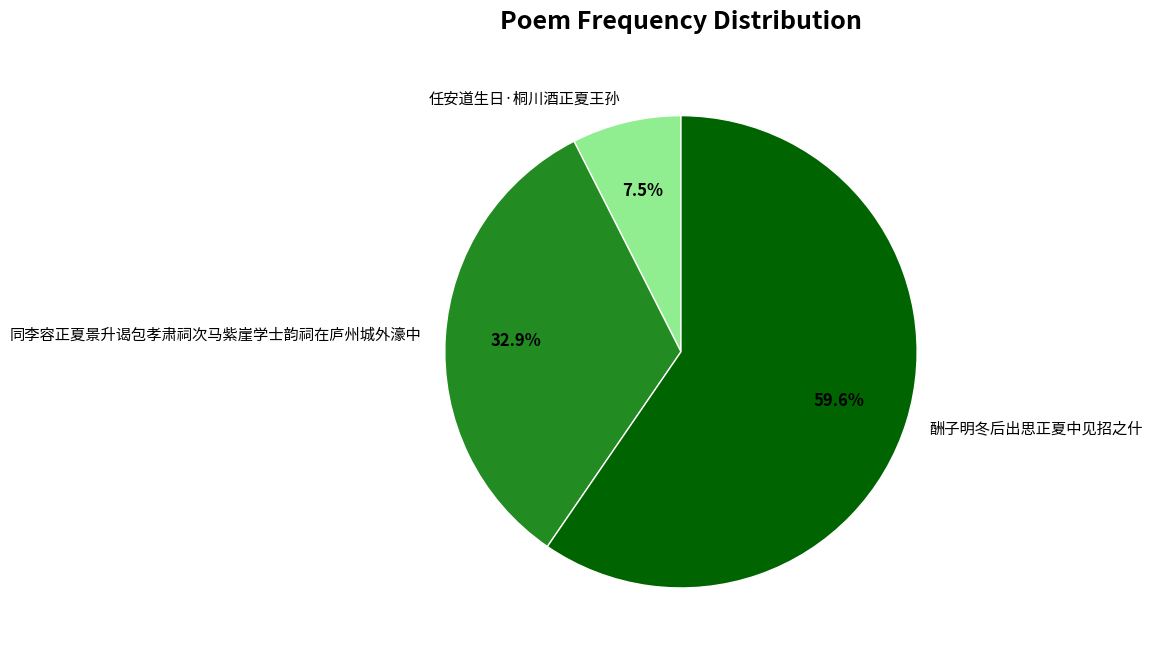

What is the total percentage of 酬子明冬后出思正夏中见招之什 and 任安道生日·桐川酒正夏王孙?

67.1%